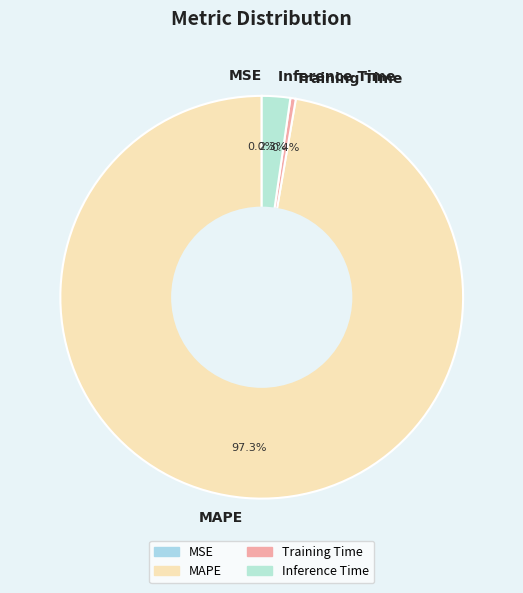

Is it true that Inference Time is 2% of the pie?

True